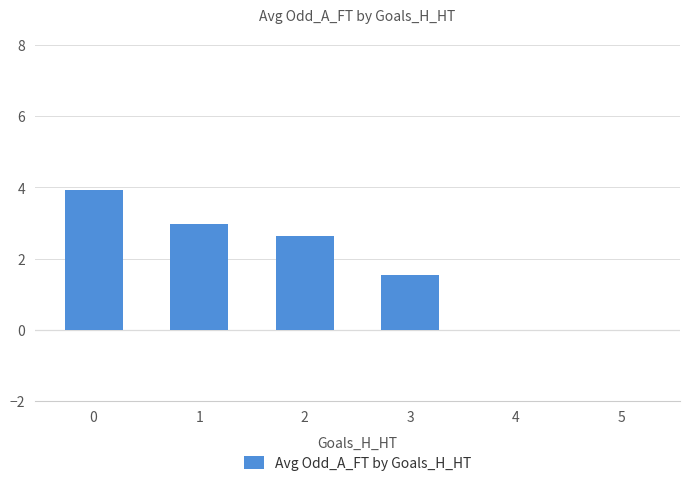

Are the bars horizontal?

No